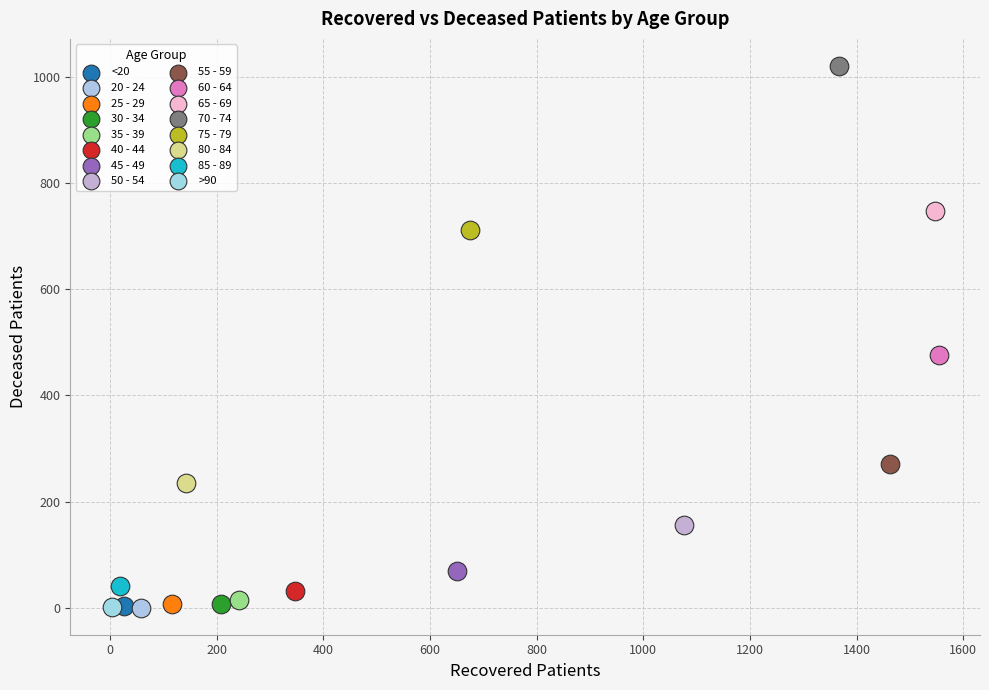

Which series contains the highest Y value?

70 - 74